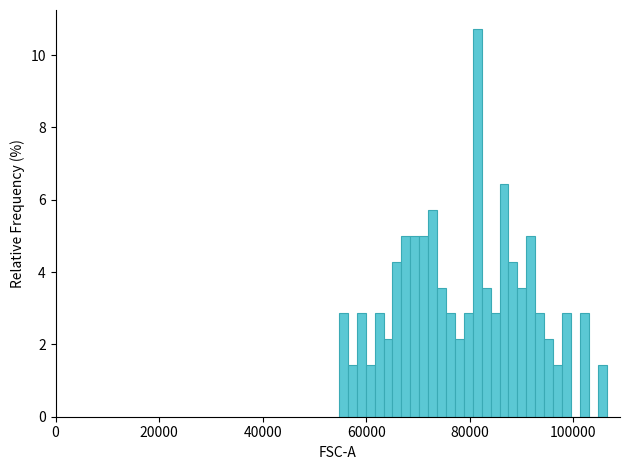

Read against the x-axis, roughly where is the centre of the tallest bar?

82000